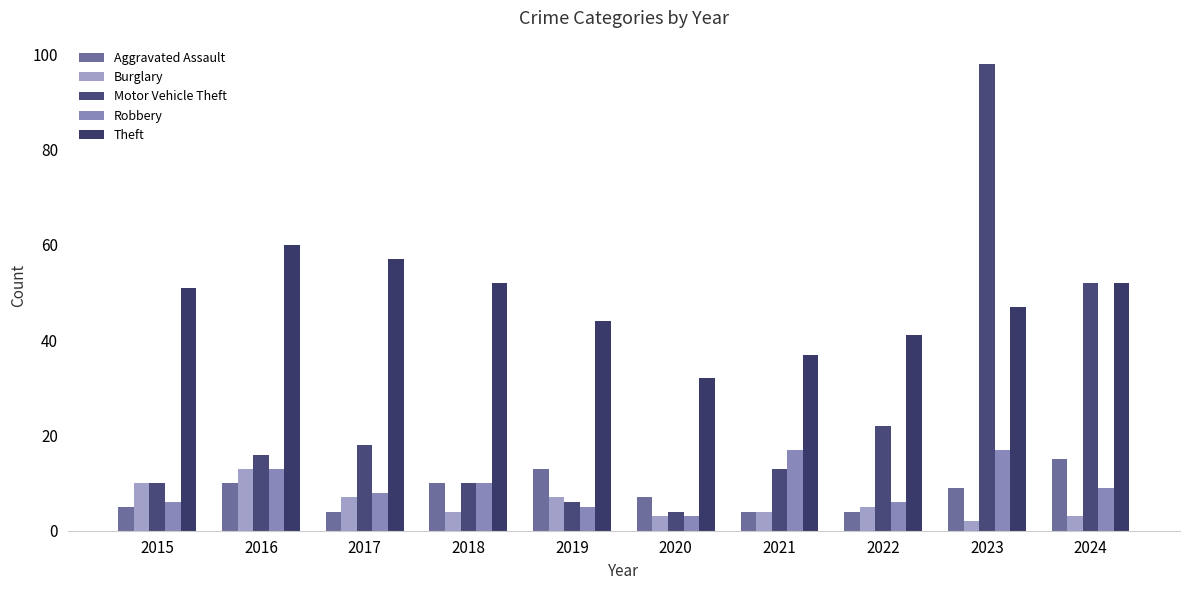

The Theft series shows 52 at 2018. True or false?

True